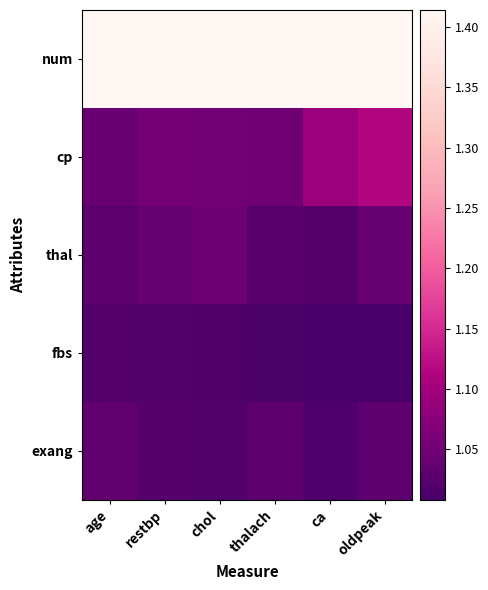

Reading left to right, what are all the values shown in this chart?

num: age=1.4	restbp=1.4	chol=1.4	thalach=1.4	ca=1.4	oldpeak=1.4
cp: age=1.0	restbp=1.1	chol=1.1	thalach=1.0	ca=1.1	oldpeak=1.1
thal: age=1.0	restbp=1.0	chol=1.0	thalach=1.0	ca=1.0	oldpeak=1.0
fbs: age=1.0	restbp=1.0	chol=1.0	thalach=1.0	ca=1.0	oldpeak=1.0
exang: age=1.0	restbp=1.0	chol=1.0	thalach=1.0	ca=1.0	oldpeak=1.0